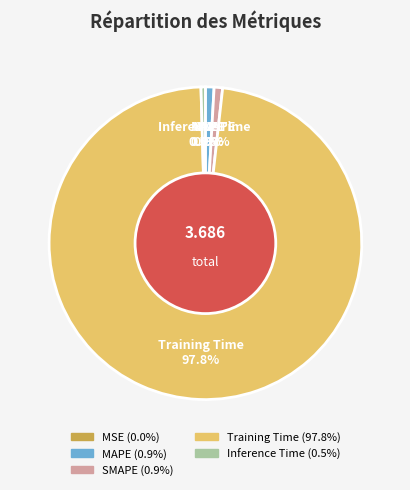

Which slice is the largest?

Training Time